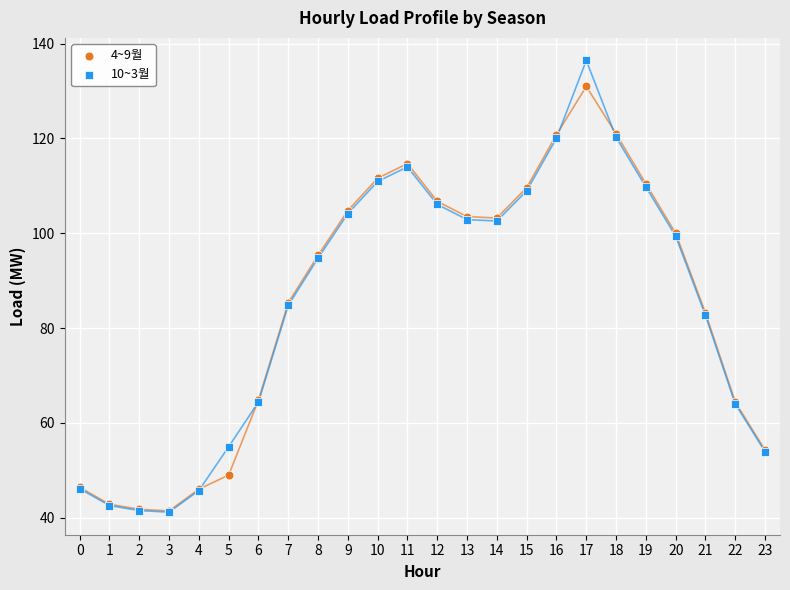

Which series has the largest Y range (max minus min)?

10~3월